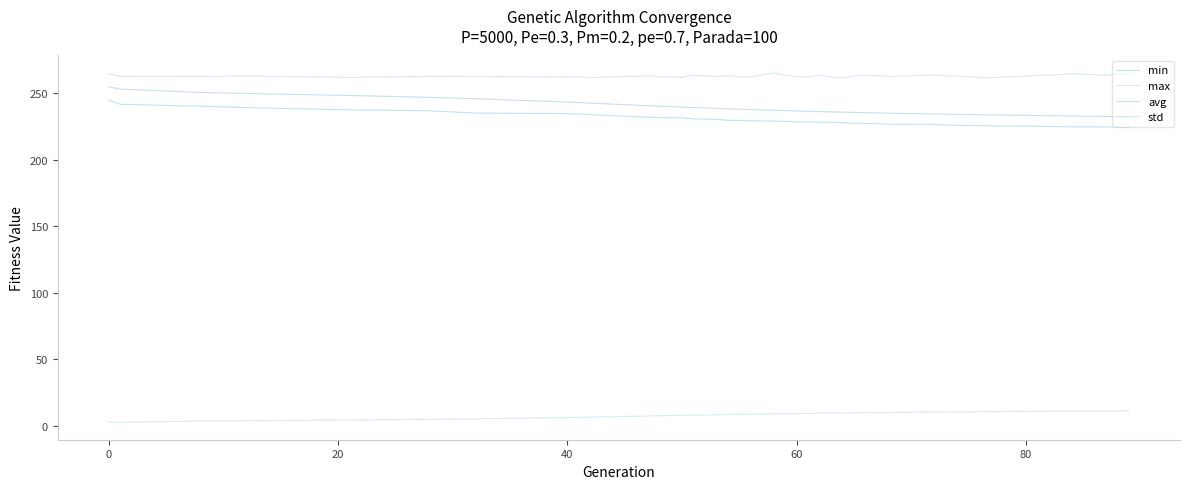

Which series has the largest range (max minus min)?

avg